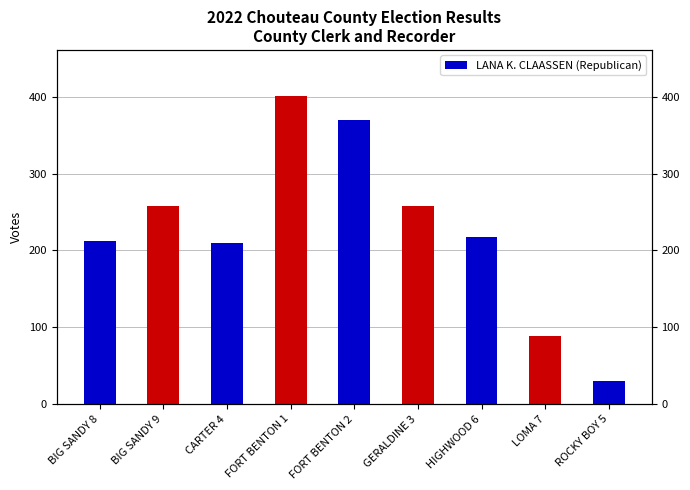

The chart shows a value of 121 at BIG SANDY 8. True or false?

False